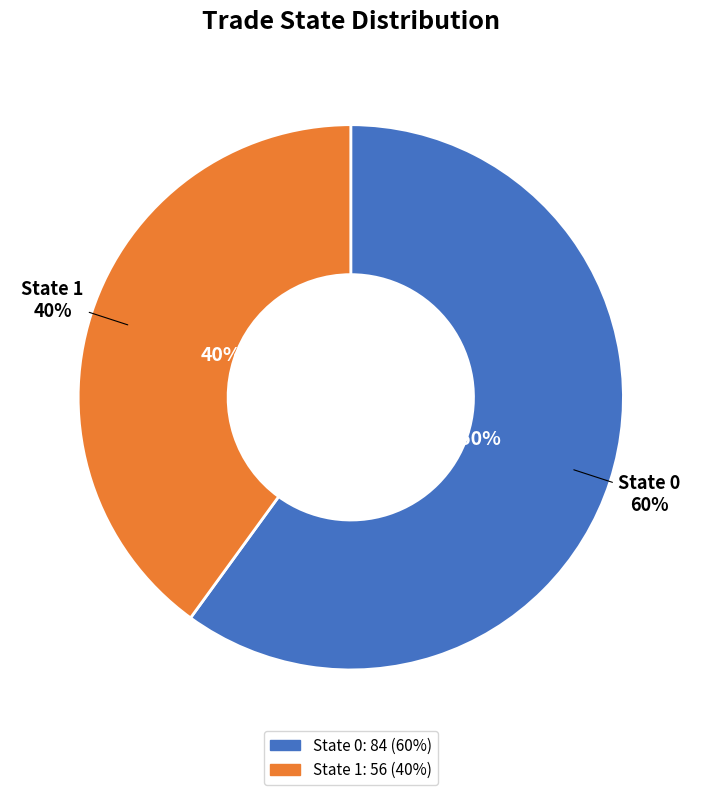

Which slice is the smallest?

1